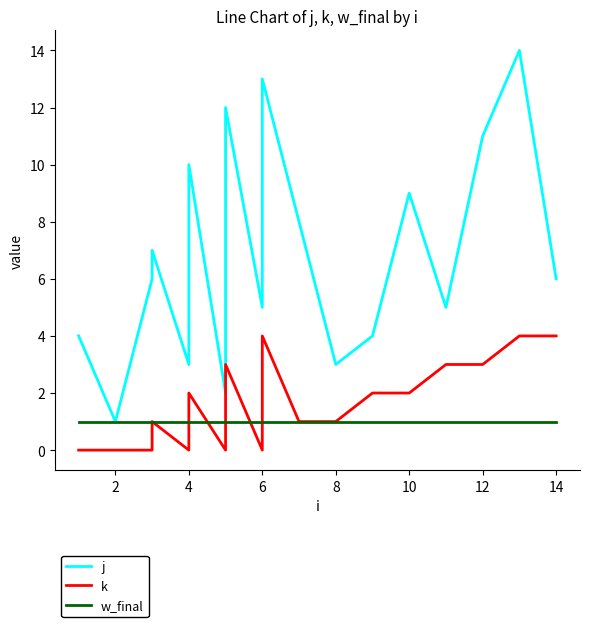

What are all the series names shown in the legend?

j, k, w_final